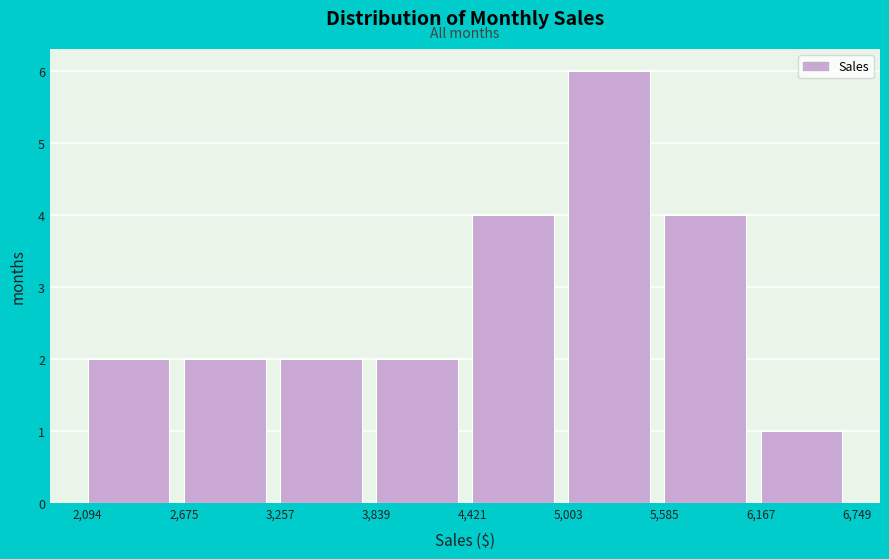

Reading left to right, list every bar in this chart as the range it spans on the x-axis followed by its height. The values are not printed on the chart, so give them approximately, as read against the axis.

2,094 to 2,675: 2
2,675 to 3,257: 2
3,257 to 3,839: 2
3,839 to 4,421: 2
4,421 to 5,003: 4
5,003 to 5,585: 6
5,585 to 6,167: 4
6,167 to 6,749: 1